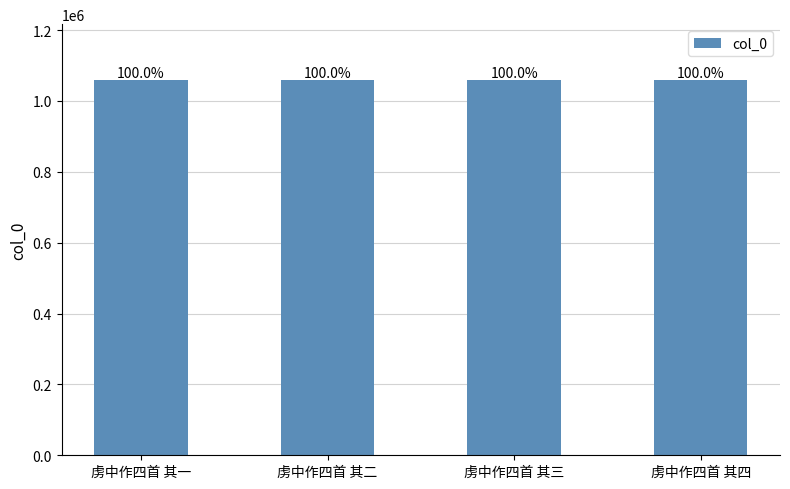

What is the label of the 4th bar from the right?

虏中作四首 其一